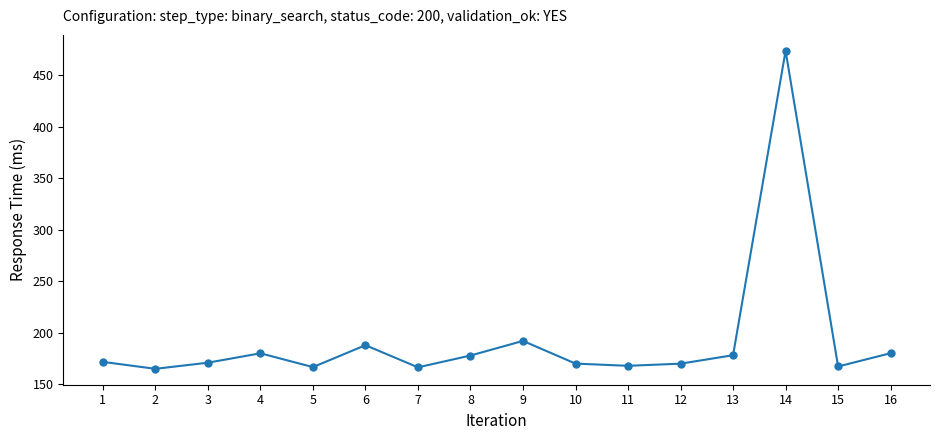

Is it true that the value at 10 is 170.2?

True